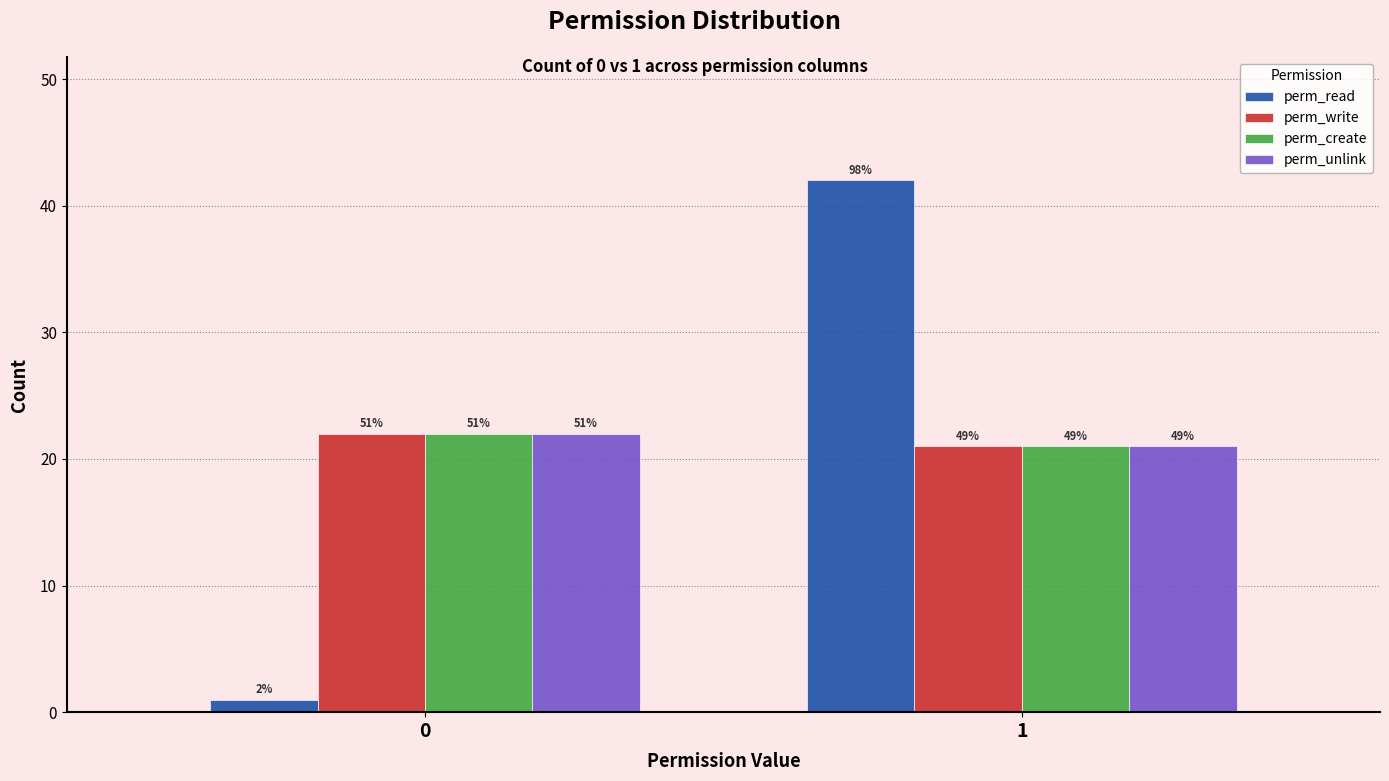

Does the chart contain any negative values?

No